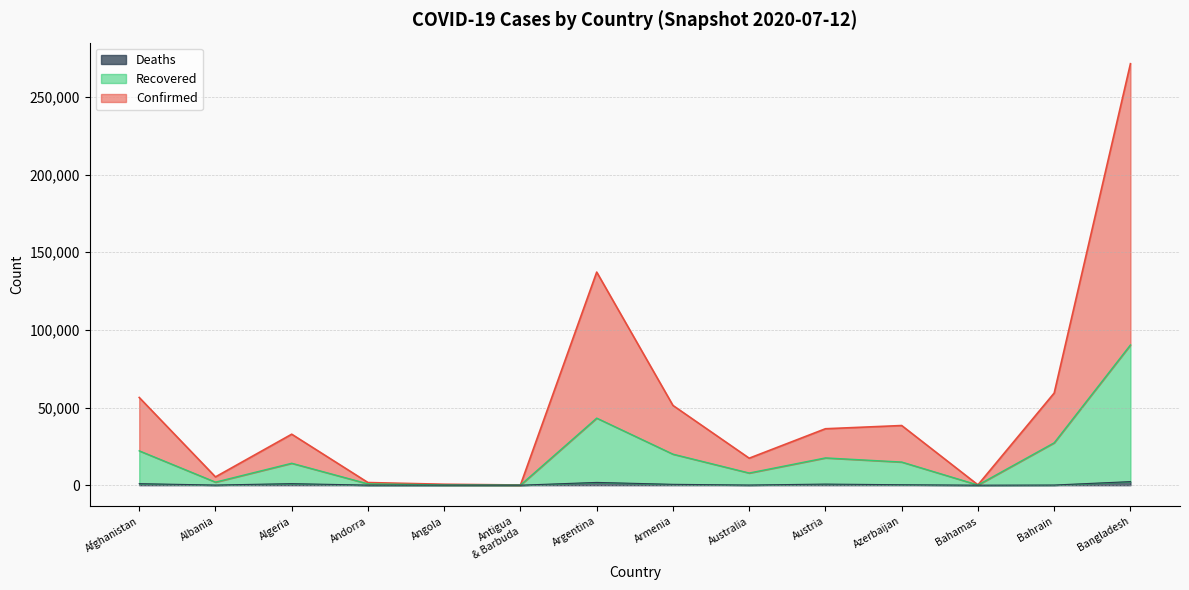

Does the chart display data point markers on the line(s)?

No